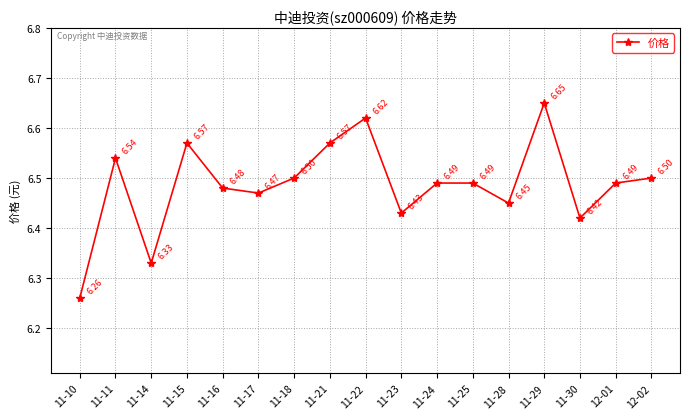

Count the values in the range 6 to 7.

17